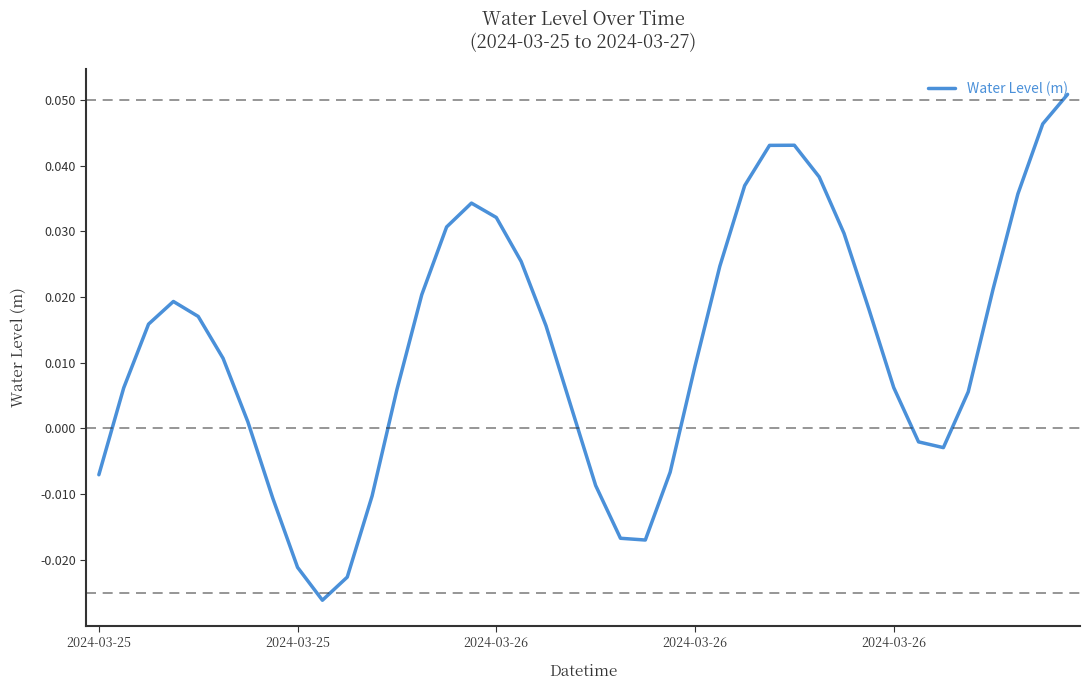

True or false: there are more than 1 points higher than both neighbors.

True